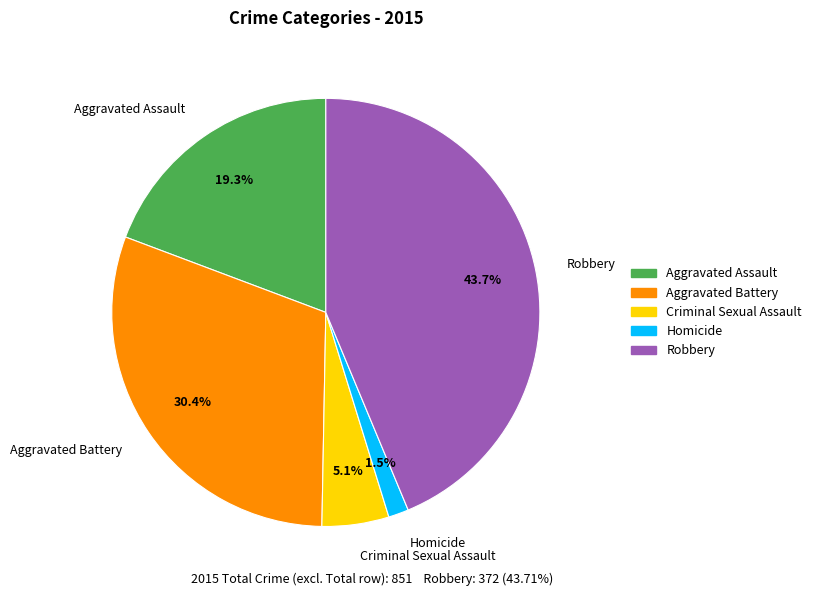

Rank the categories by value from highest to lowest.

Robbery, Aggravated Battery, Aggravated Assault, Criminal Sexual Assault, Homicide